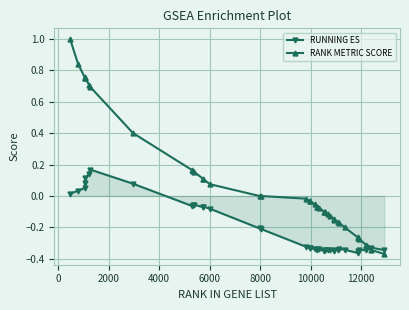

What is the sum of all RANK METRIC SCORE values?

2.8